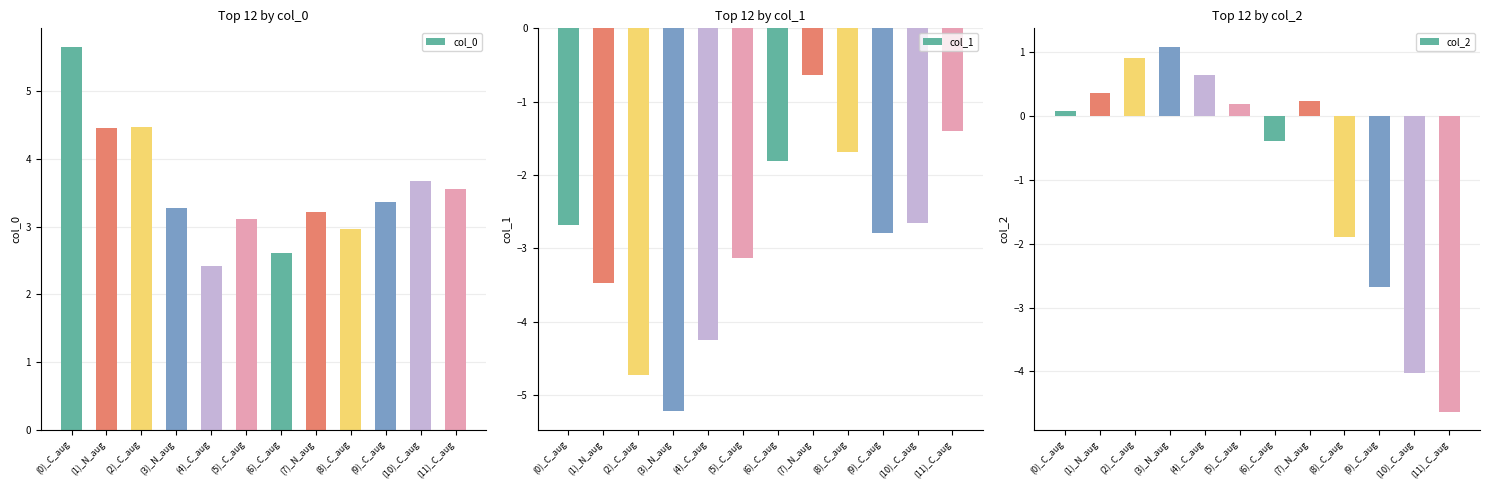

At which category is the sum across all series the highest?

(0)_C_aug